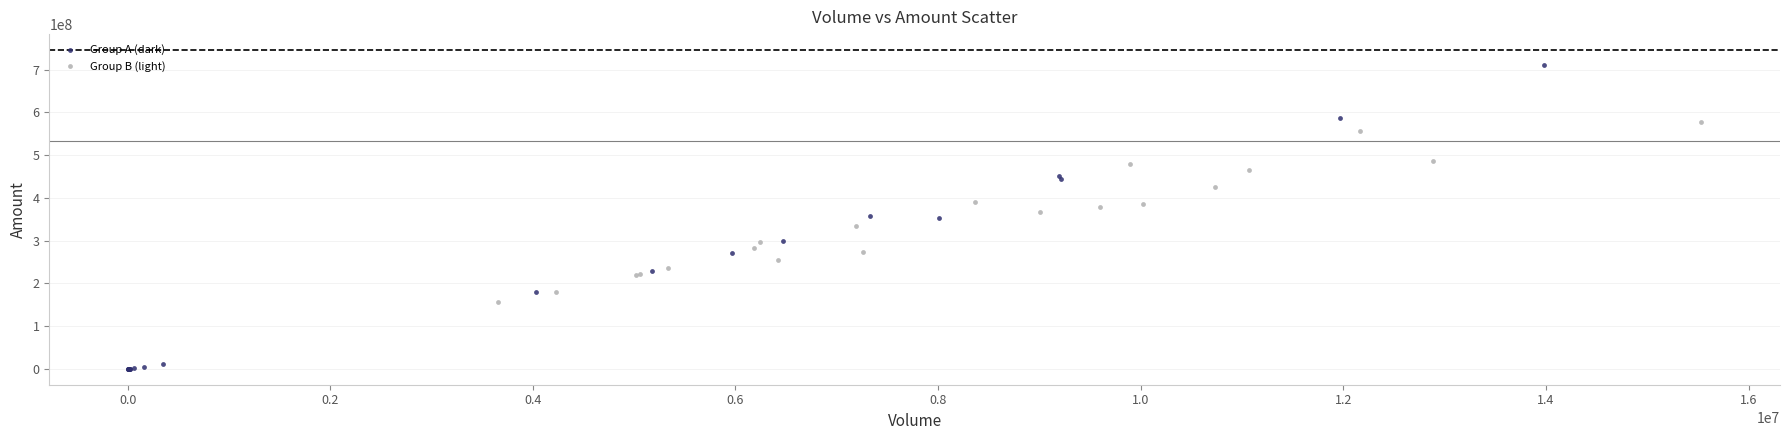

Which series contains the highest Y value?

Group A (dark)